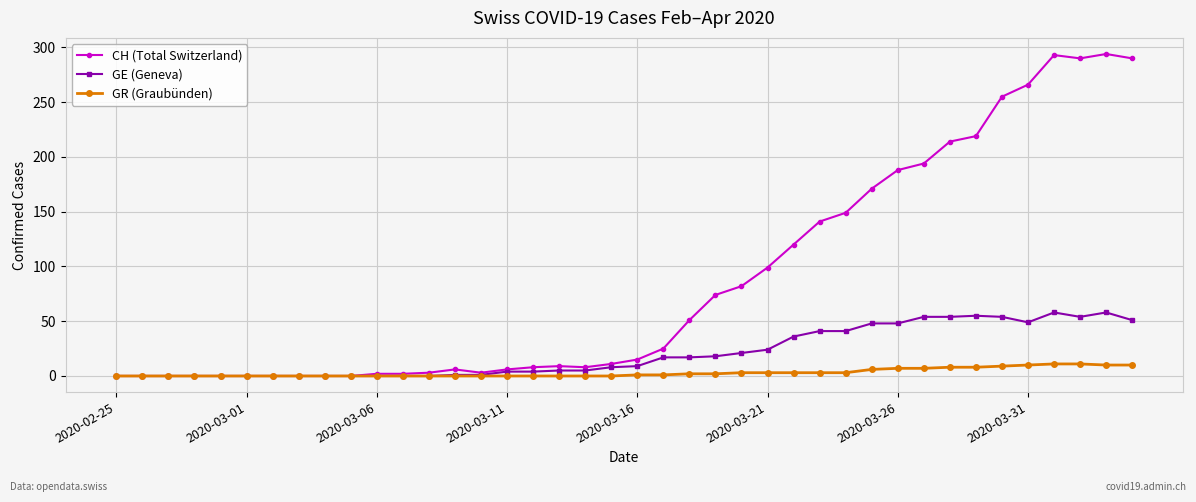

True or false: CH (Total Switzerland) has more than 0 points higher than both neighbors.

True